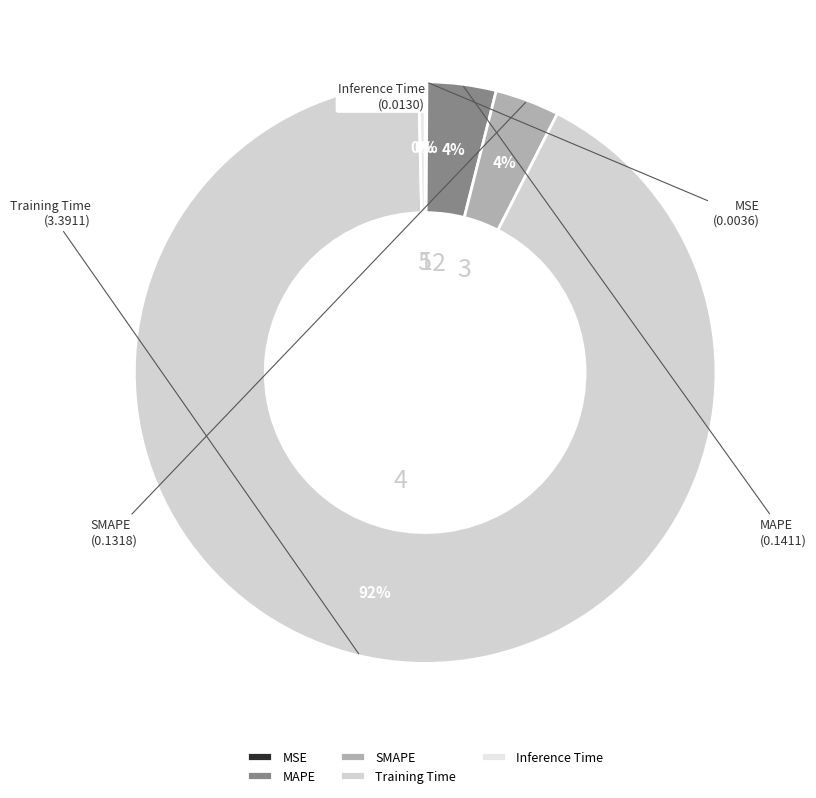

Is there any slice that represents more than half of the pie?

Yes